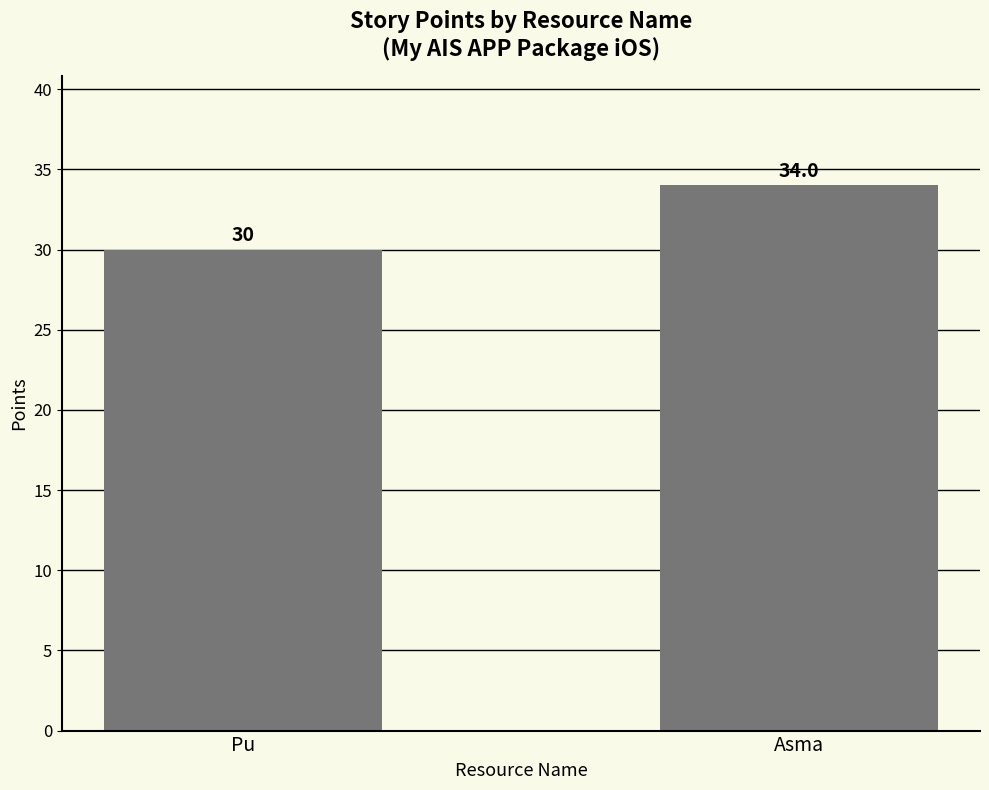

The chart shows a value of 60 at Asma. True or false?

False